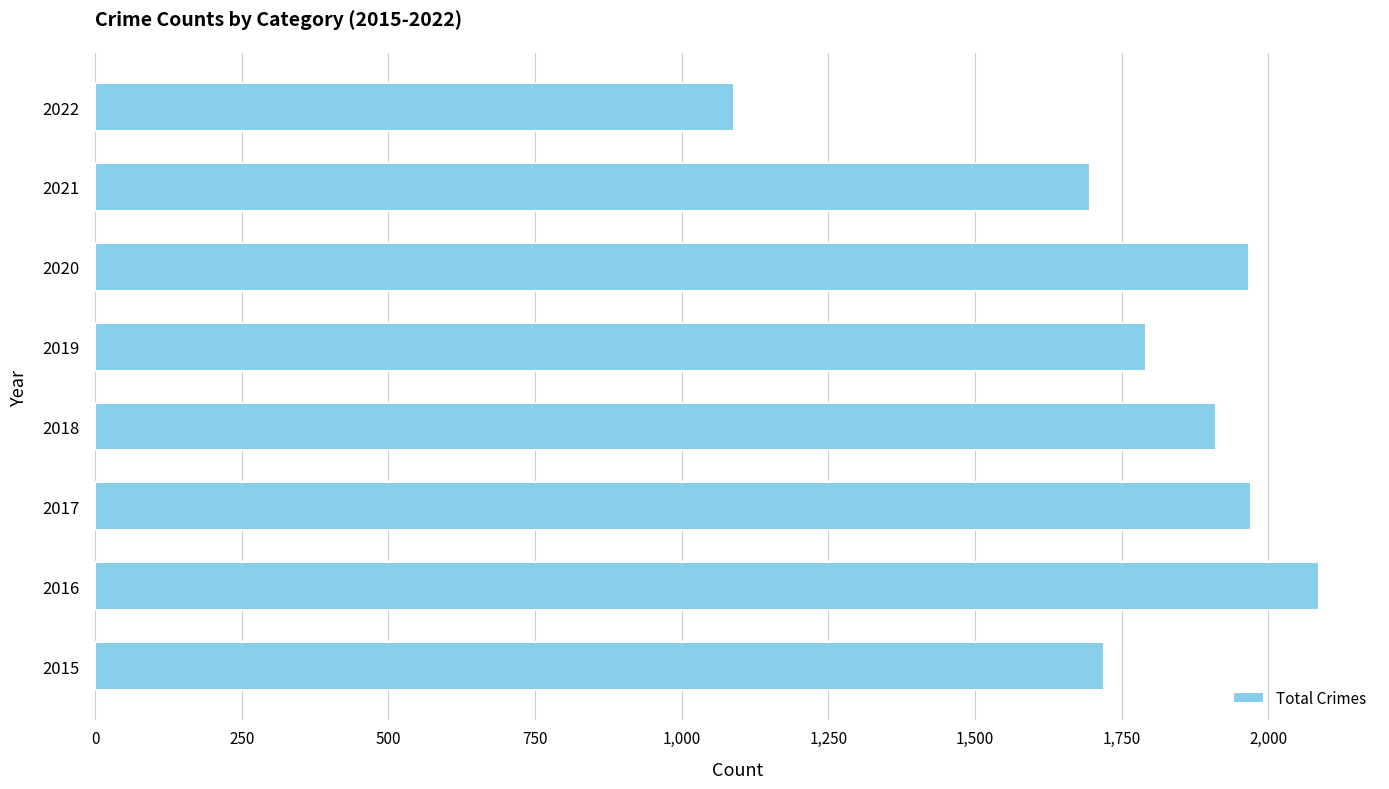

What is the difference between the maximum and minimum values?

997